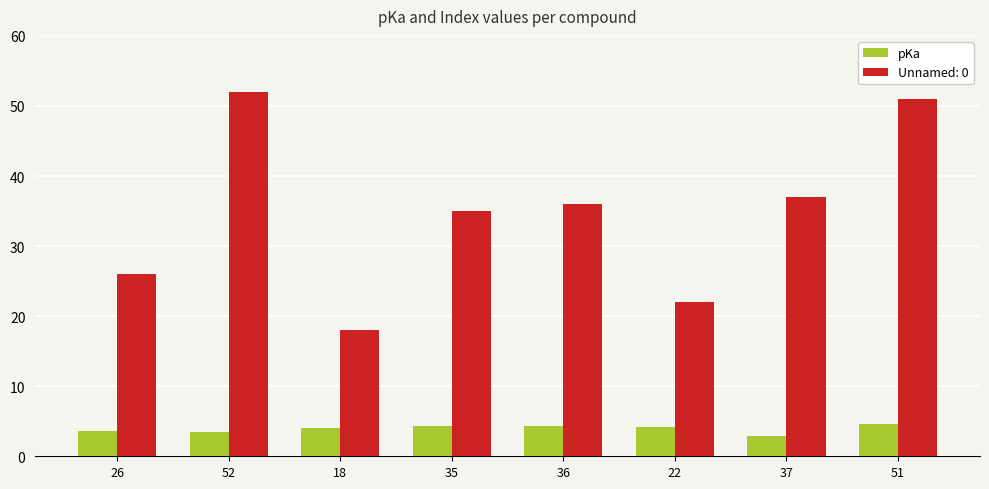

What position from the right is 37?

2